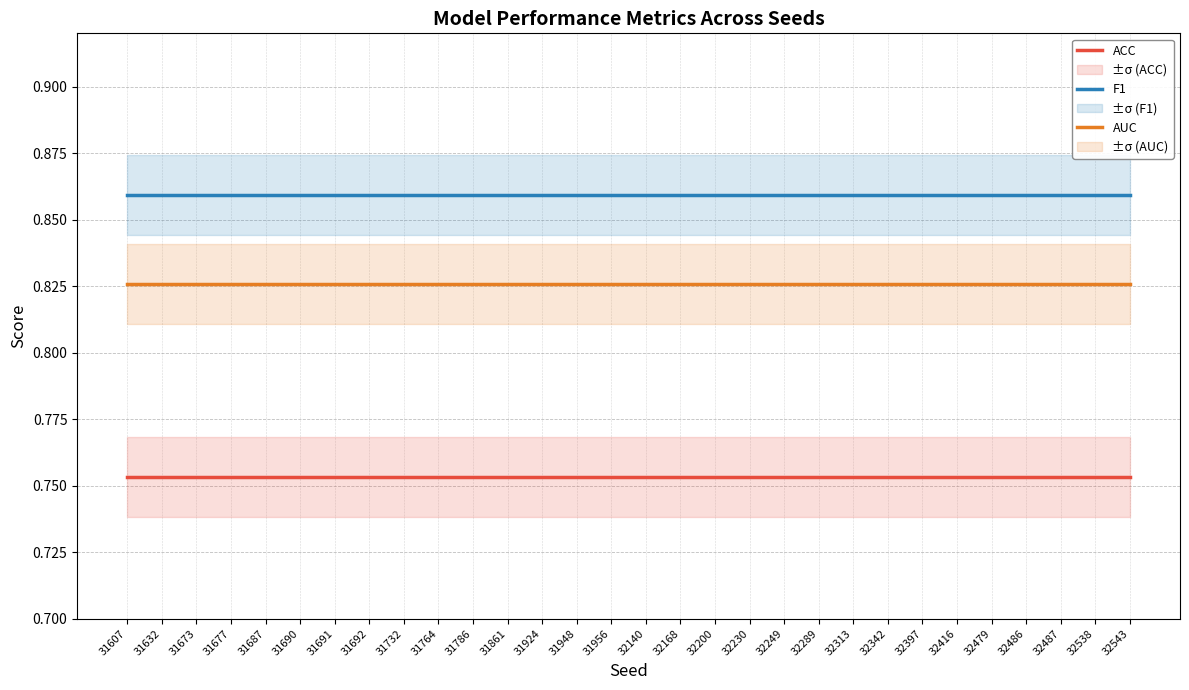

What is the minimum value shown in the chart?

0.8